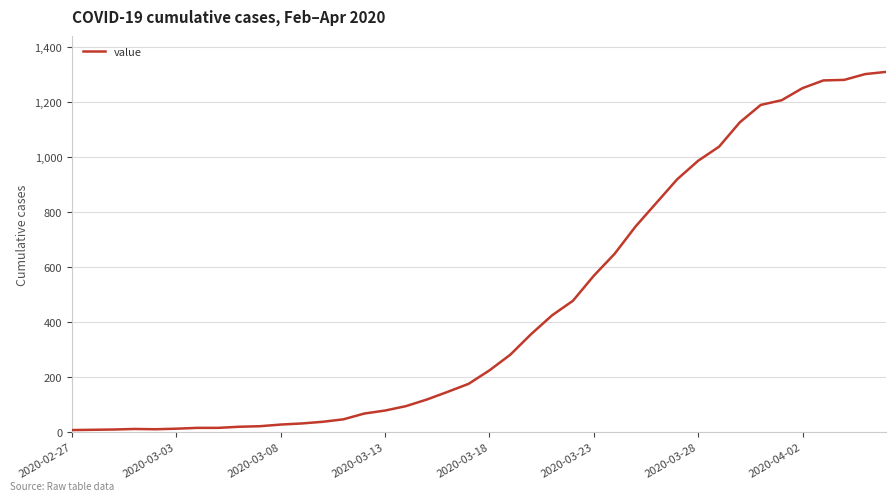

Does the chart have visible grid lines?

Yes